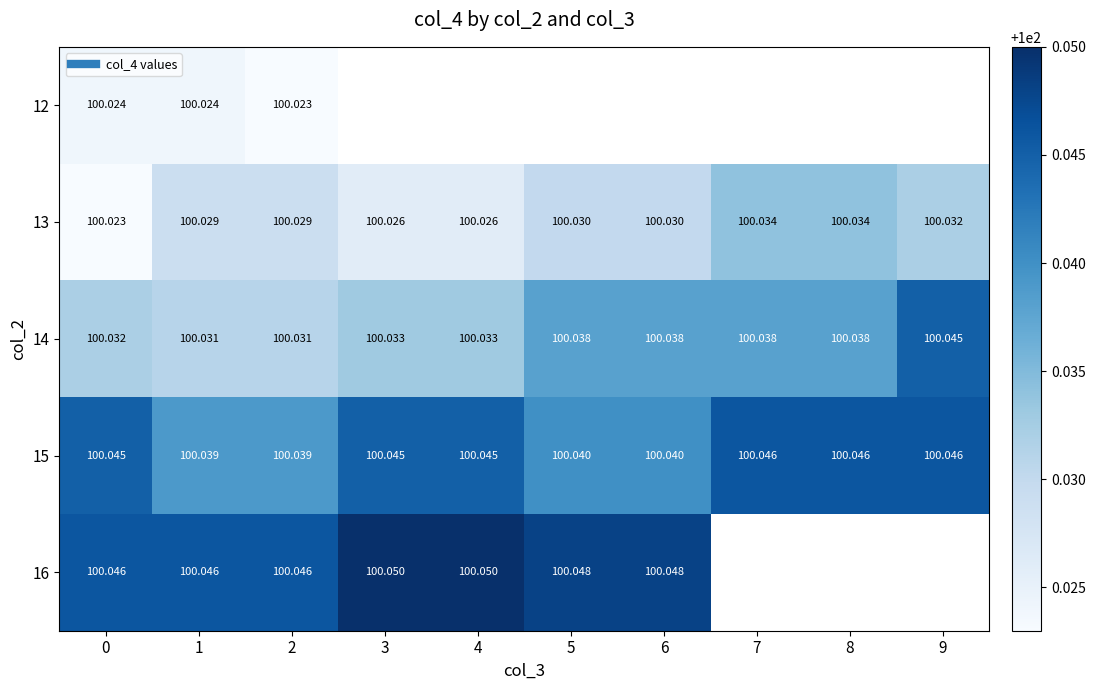

Which has a higher value, 6 or 1?

1